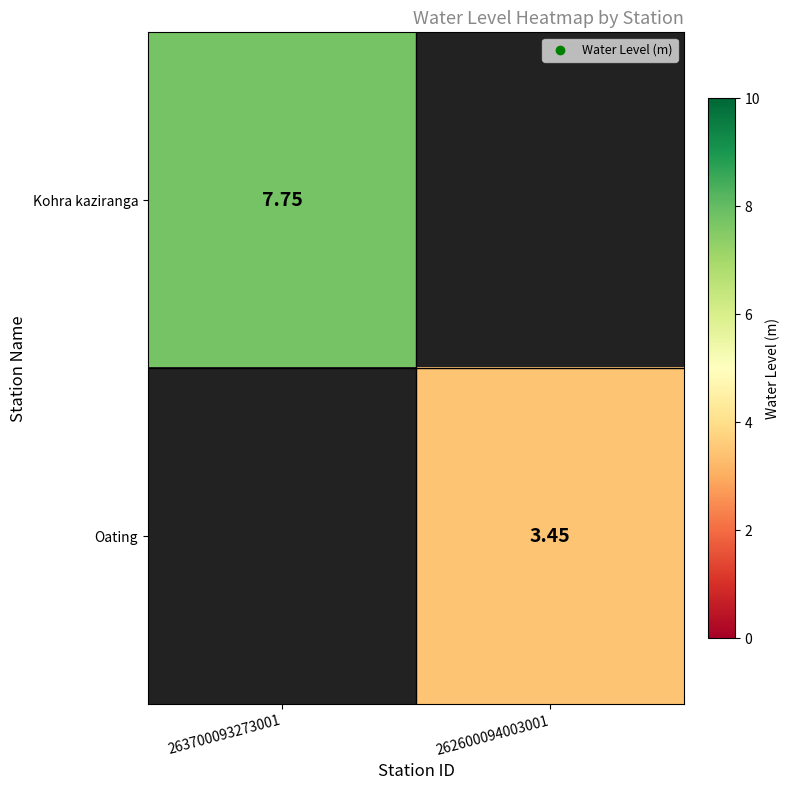

At how many categories does at least one series exceed 7?

1